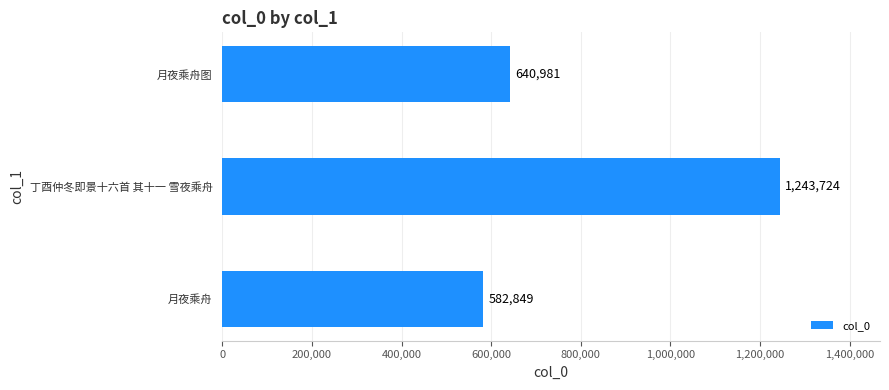

Count the number of data series in this chart.

1